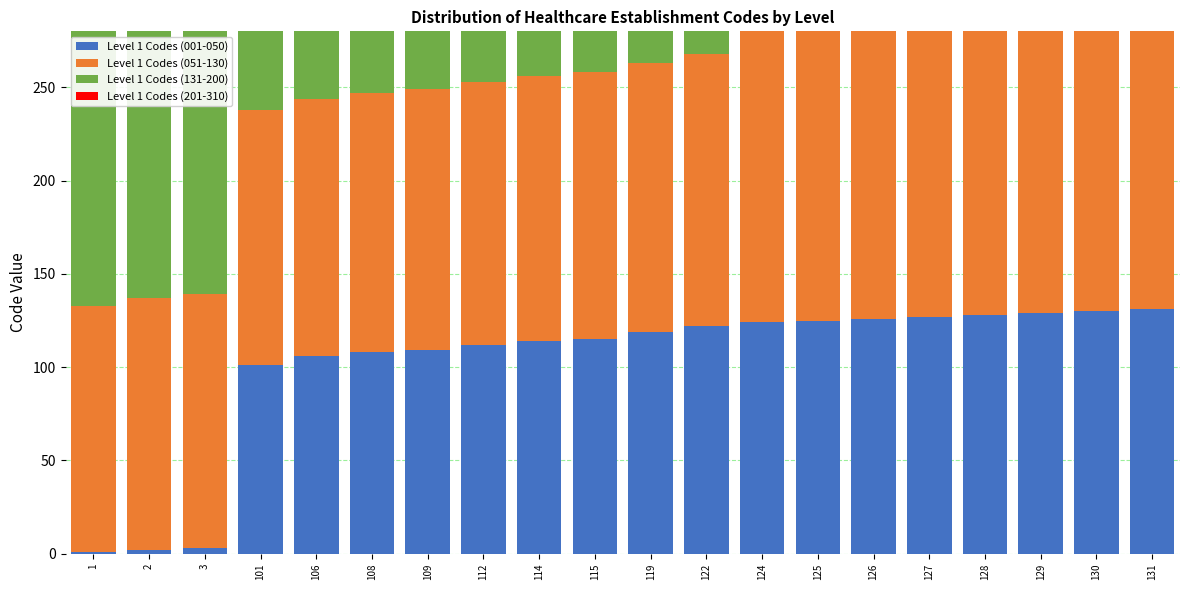

Reading left to right, transcribe all the data shown in this chart.

Level 1 Codes (001-050): 1=1	2=2	3=3	101=101	106=106	108=108	109=109	112=112	114=114	115=115	119=119	122=122	124=124	125=125	126=126	127=127	128=128	129=129	130=130	131=131
Level 1 Codes (051-130): 1=132	2=135	3=136	101=137	106=138	108=139	109=140	112=141	114=142	115=143	119=144	122=146	124=156	125=157	126=159	127=160	128=161	129=162	130=163	131=164
Level 1 Codes (131-200): 1=165	2=170	3=172	101=175	106=177	108=178	109=180	112=182	114=183	115=184	119=186	122=188	124=190	125=192	126=194	127=196	128=198	129=200	130=202	131=204
Level 1 Codes (201-310): 1=206	2=208	3=210	101=212	106=214	108=216	109=218	112=220	114=222	115=224	119=226	122=228	124=230	125=232	126=234	127=236	128=238	129=240	130=242	131=244